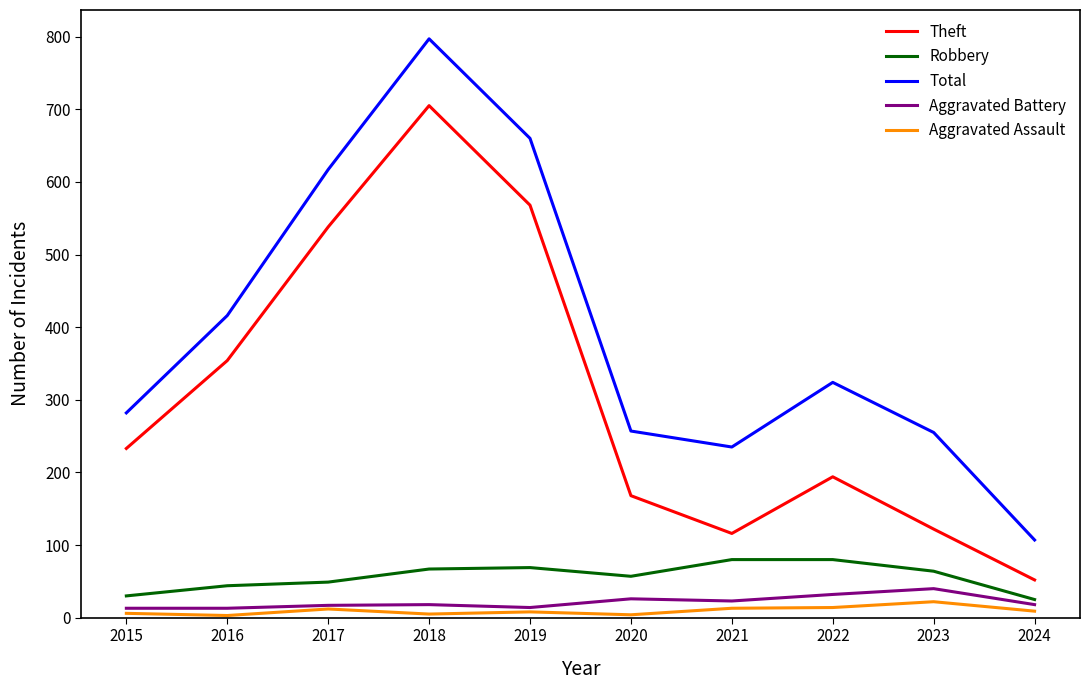

In Robbery, how many points are lower than both neighbors (excluding endpoints)?

1